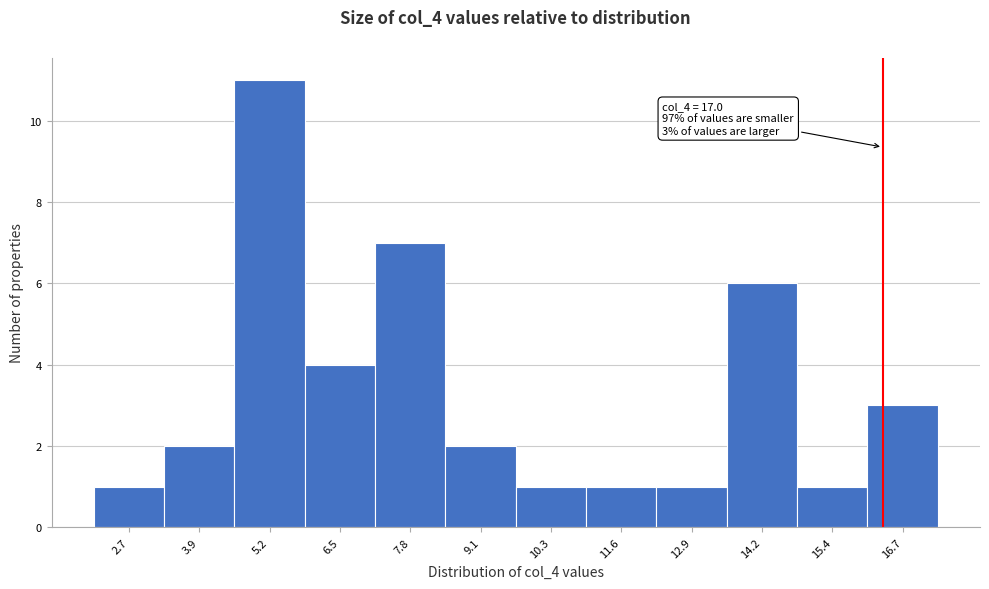

Reading left to right, what are all the values shown in this chart?

2.7=1	3.9=2	5.2=11	6.5=4	7.8=7	9.1=2	10.3=1	11.6=1	12.9=1	14.2=6	15.4=1	16.7=3